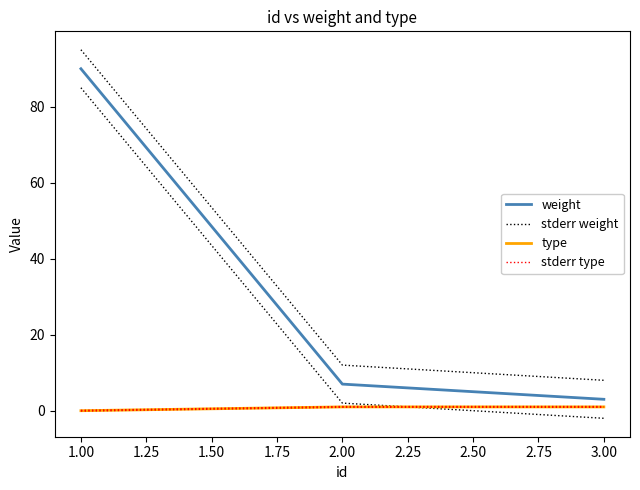

Which series has the largest total across all categories?

stderr weight